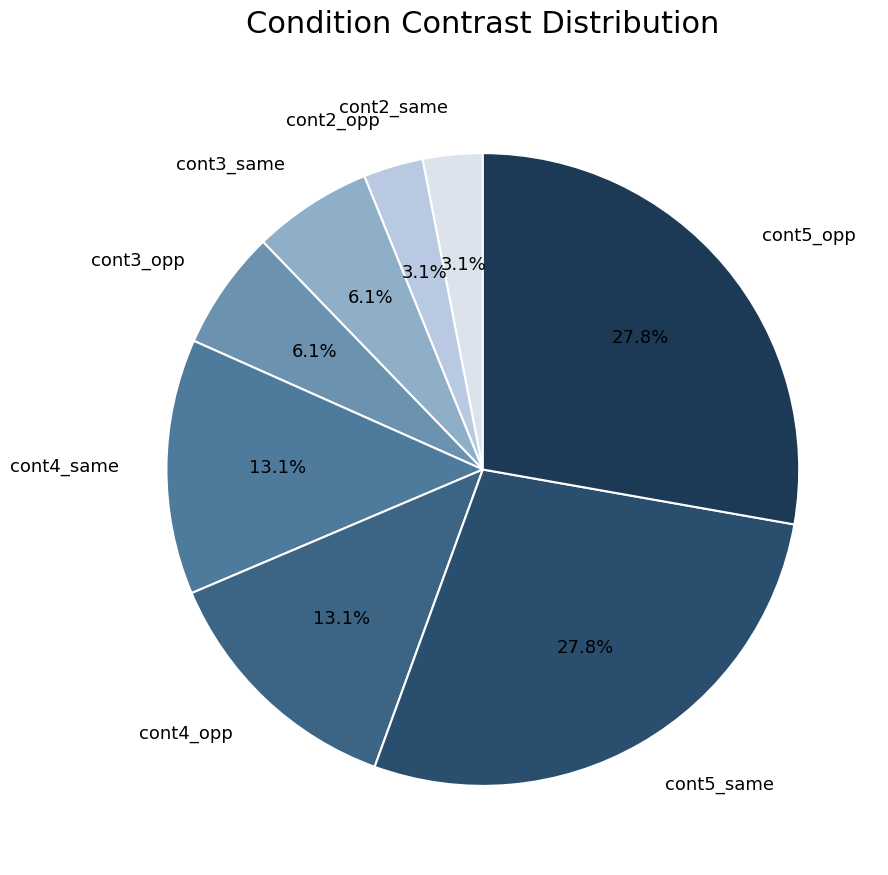

Which has a higher value, cont5_same or cont3_opp?

cont5_same